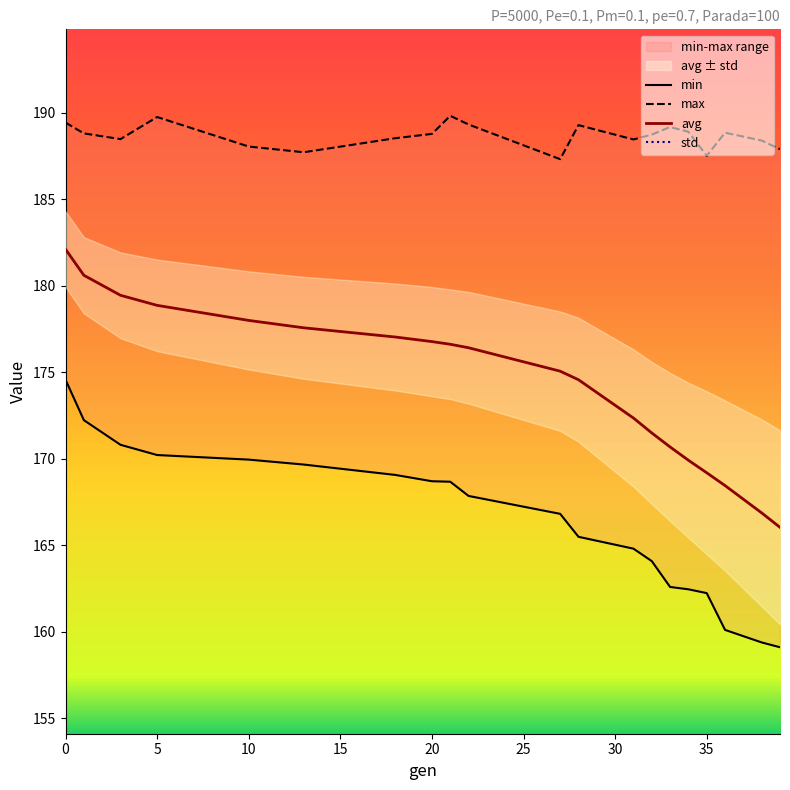

True or false: max and std cross at least once.

False